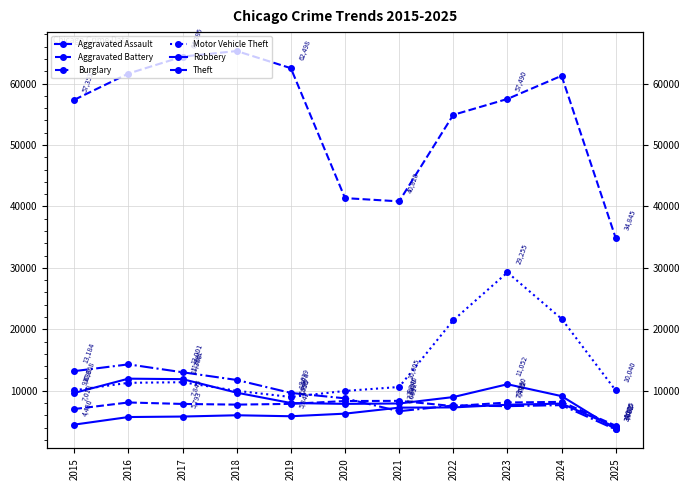

Which series has the widest spread of values?

Theft